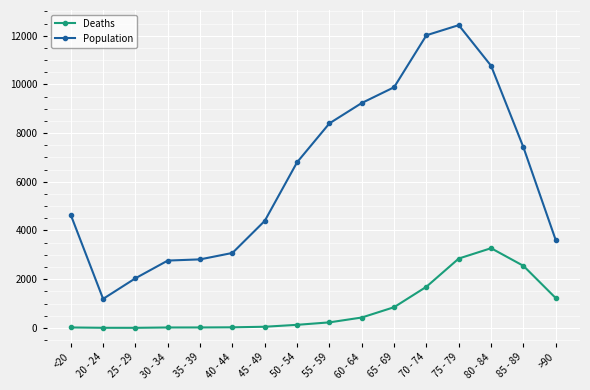

Is this an area chart (filled region under the line)?

No